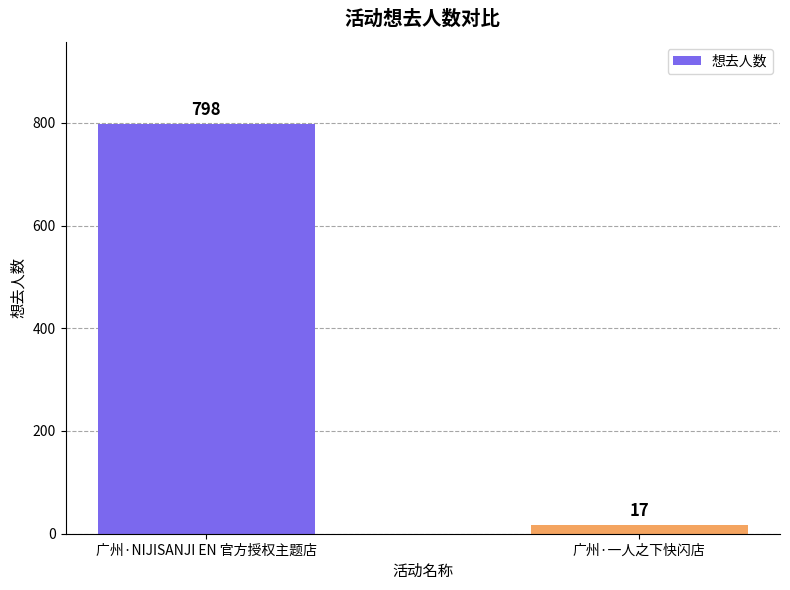

Where is the data nearest to the value 407?

广州·一人之下快闪店